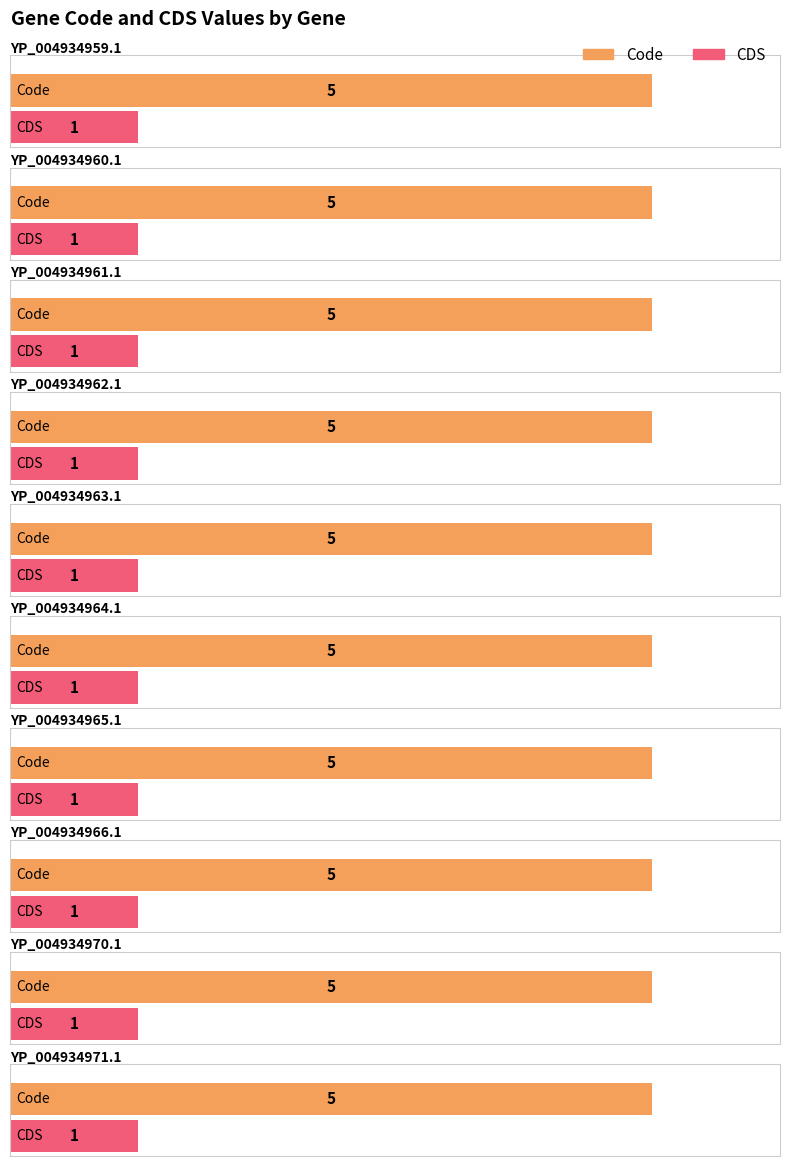

List the series in order of their peak value, lowest first.

CDS, Code